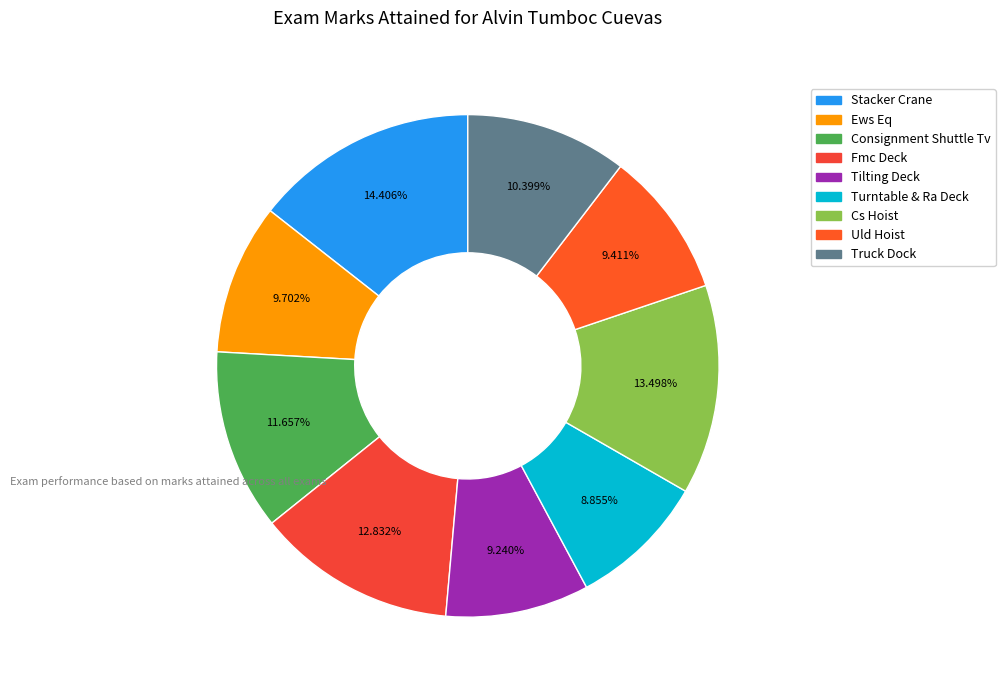

Do Truck Dock and Tilting Deck together represent more than half of the pie?

No